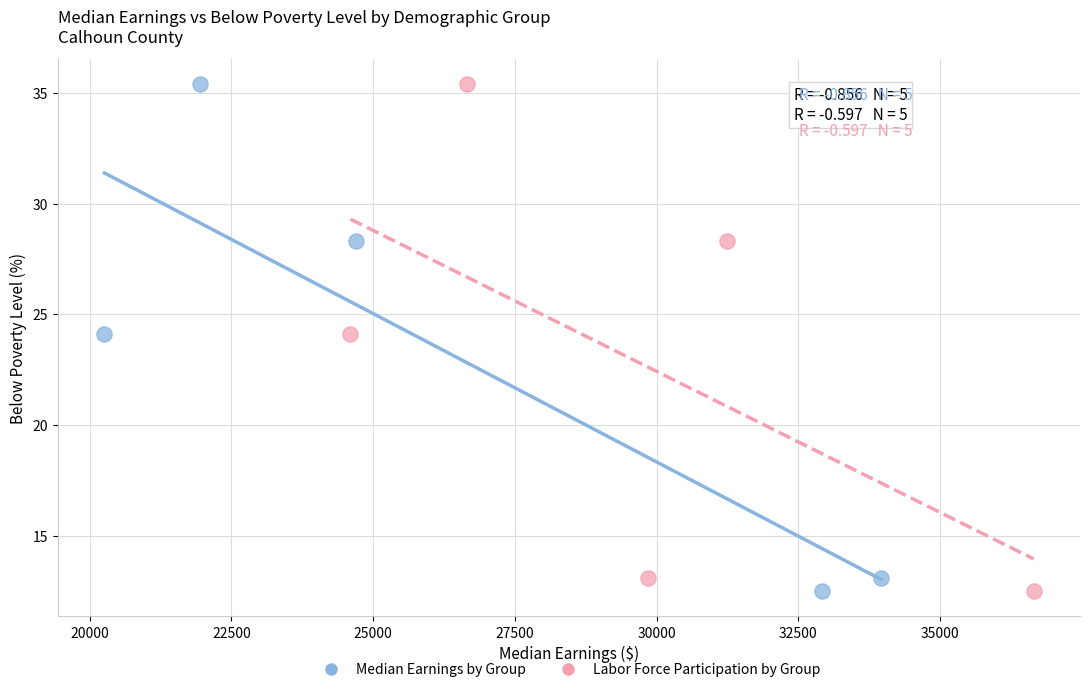

What are all the series names shown in the legend?

Median Earnings by Group, Labor Force Participation by Group